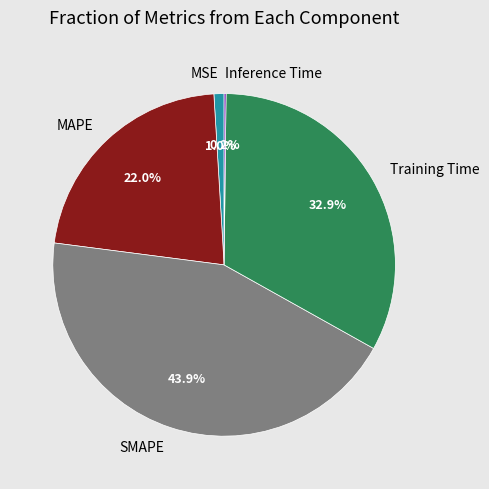

To the nearest percent, what portion does SMAPE represent?

44%